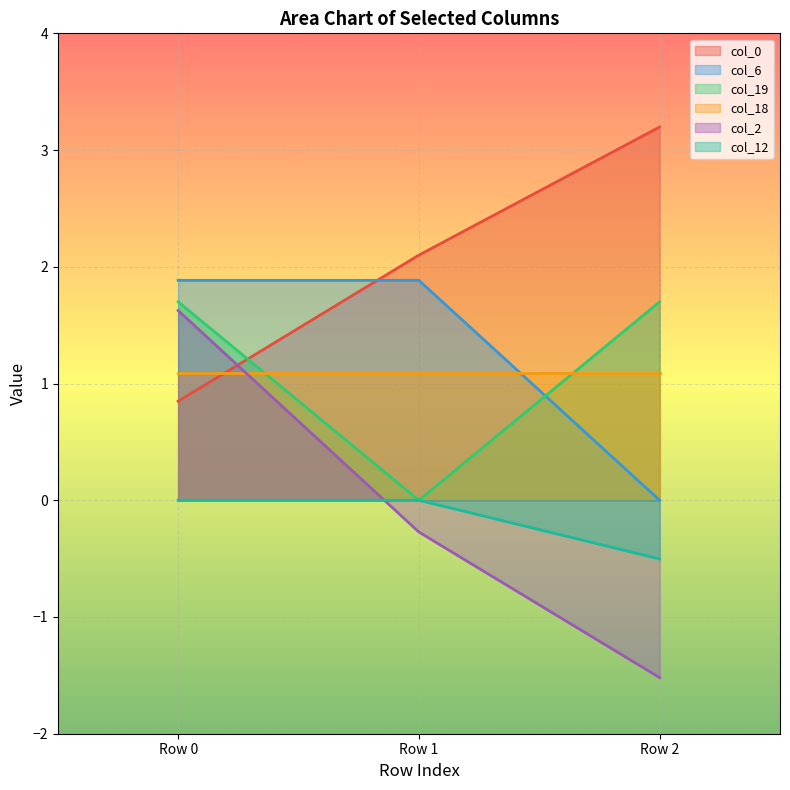

How many lines are shown in the chart?

6